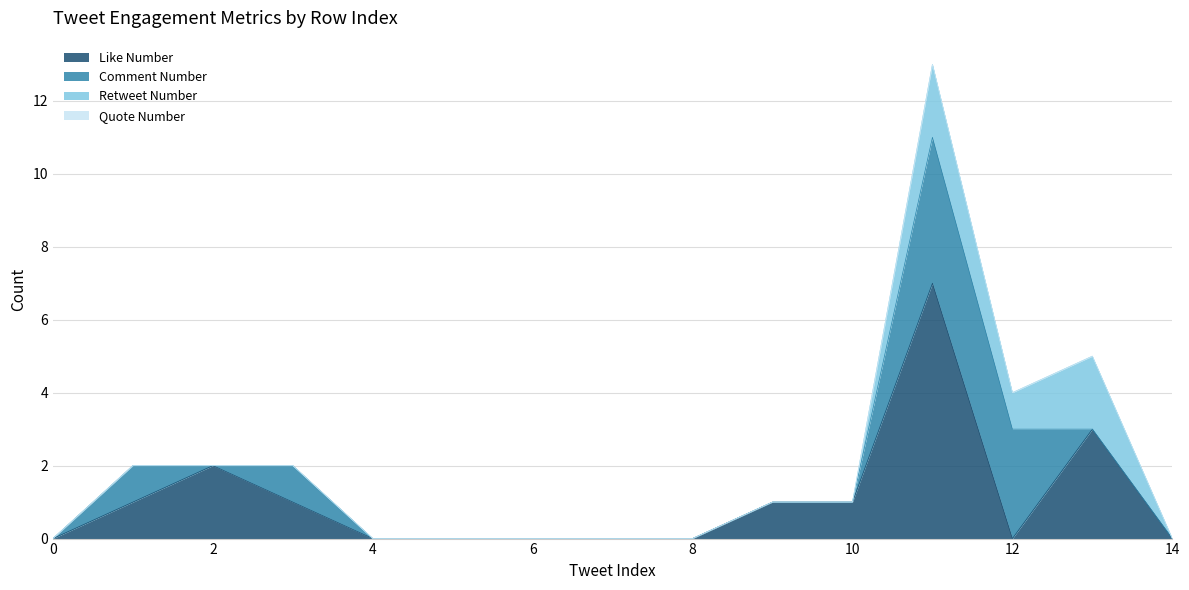

After their last crossing, which series has the higher values: retweet_number or comment_number?

retweet_number